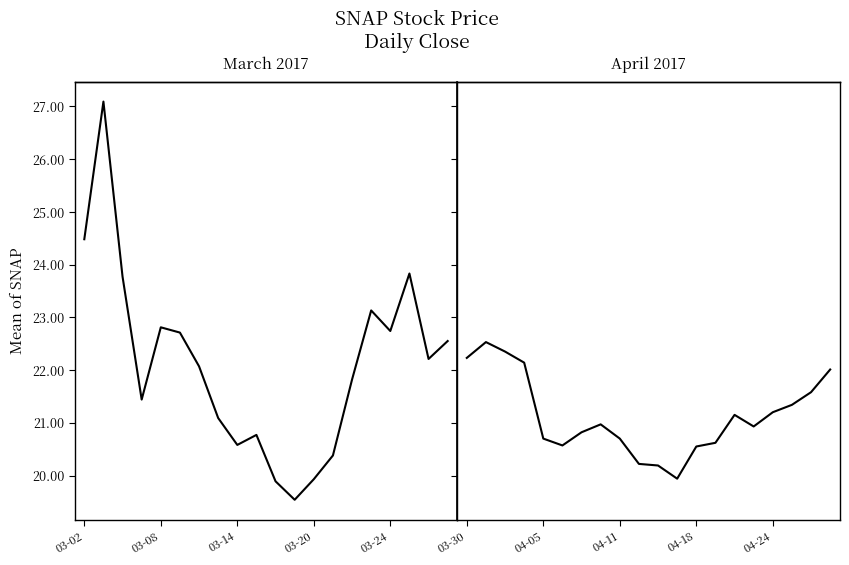

How many lines are shown in the chart?

2